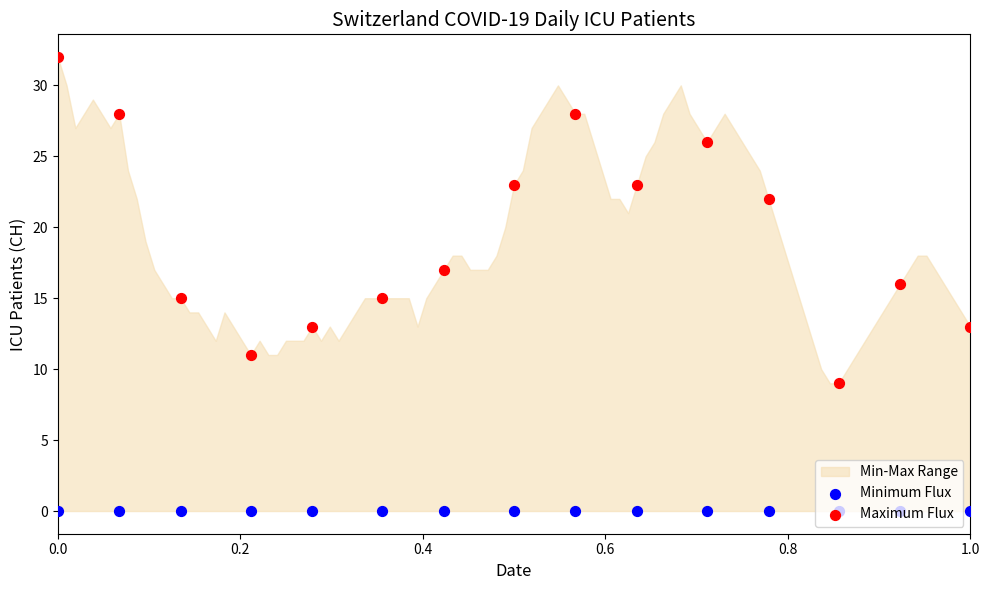

Which series has the largest Y range (max minus min)?

Maximum Flux